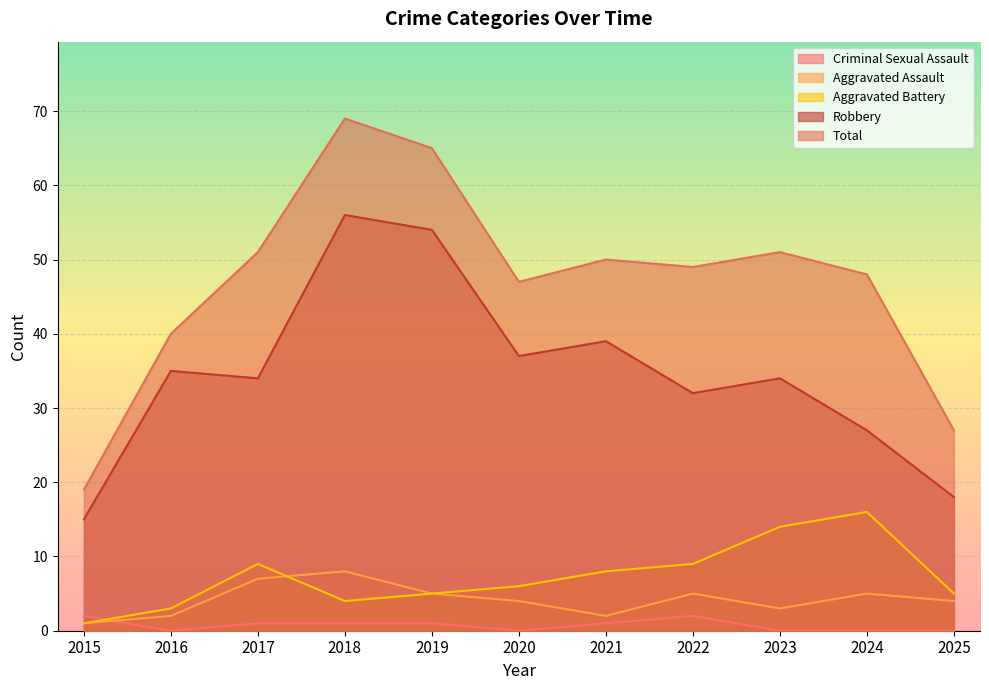

Reading left to right, transcribe all the data shown in this chart.

Robbery: 2015=15	2016=35	2017=34	2018=56	2019=54	2020=37	2021=39	2022=32	2023=34	2024=27	2025=18
Total: 2015=19	2016=40	2017=51	2018=69	2019=65	2020=47	2021=50	2022=49	2023=51	2024=48	2025=27
Aggravated Battery: 2015=1	2016=3	2017=9	2018=4	2019=5	2020=6	2021=8	2022=9	2023=14	2024=16	2025=5
Aggravated Assault: 2015=1	2016=2	2017=7	2018=8	2019=5	2020=4	2021=2	2022=5	2023=3	2024=5	2025=4
Criminal Sexual Assault: 2015=2	2016=0	2017=1	2018=1	2019=1	2020=0	2021=1	2022=2	2023=0	2024=0	2025=0